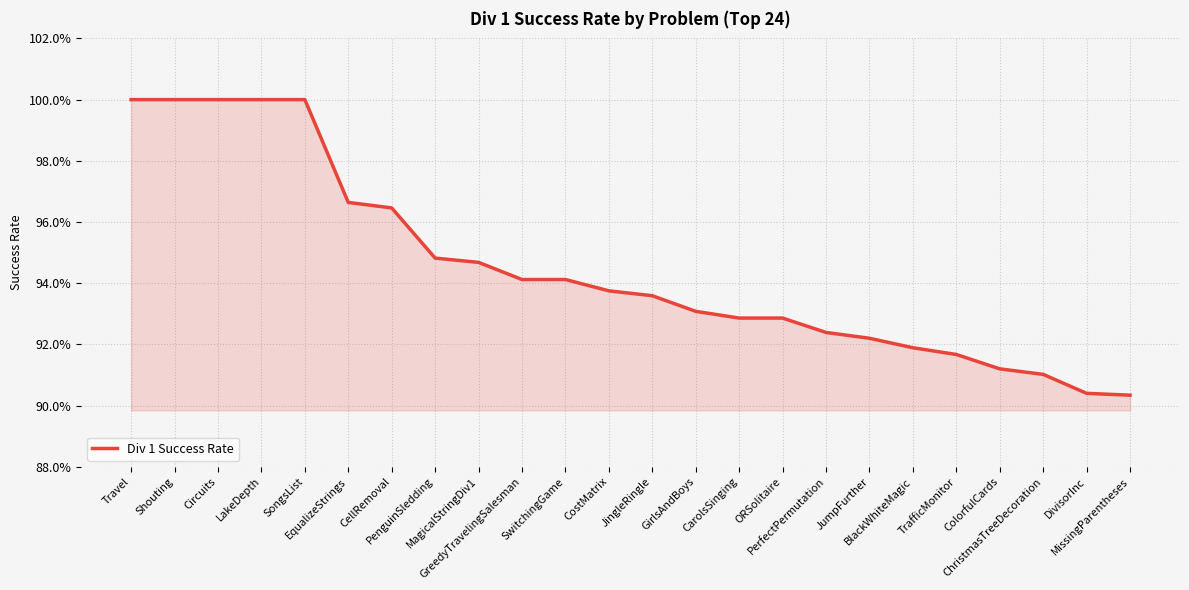

Does the chart have visible grid lines?

Yes